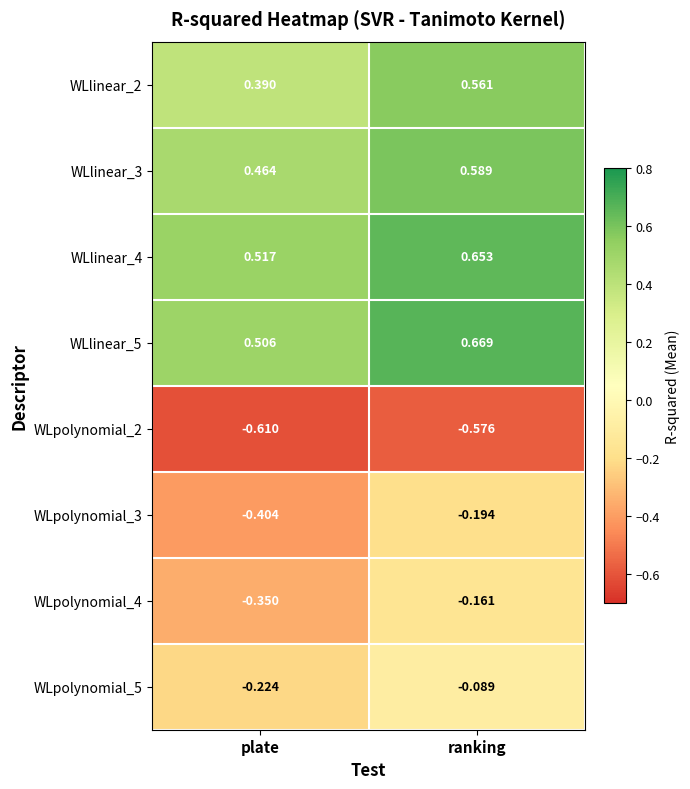

At which category does the chart reach its minimum across all series?

plate